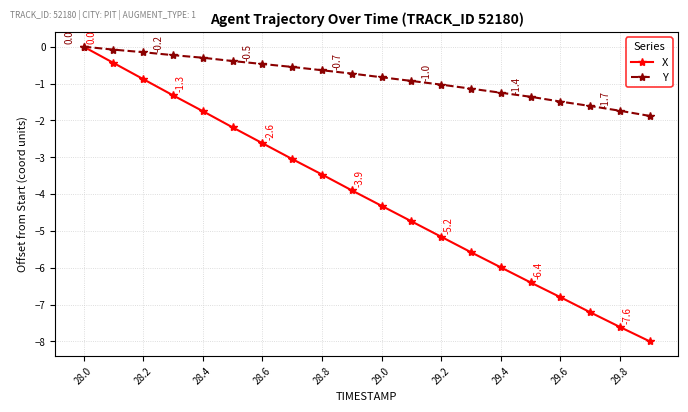

List the series in order of their overall mean, lowest first.

X, Y